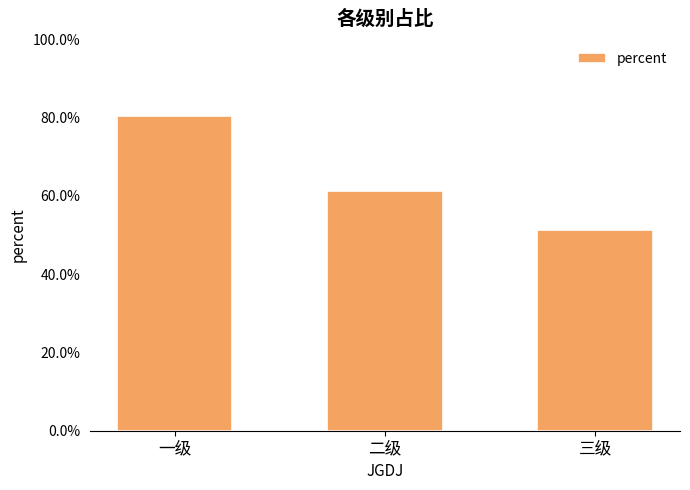

What is the sum of the values at 一级 and 三级?

1.3